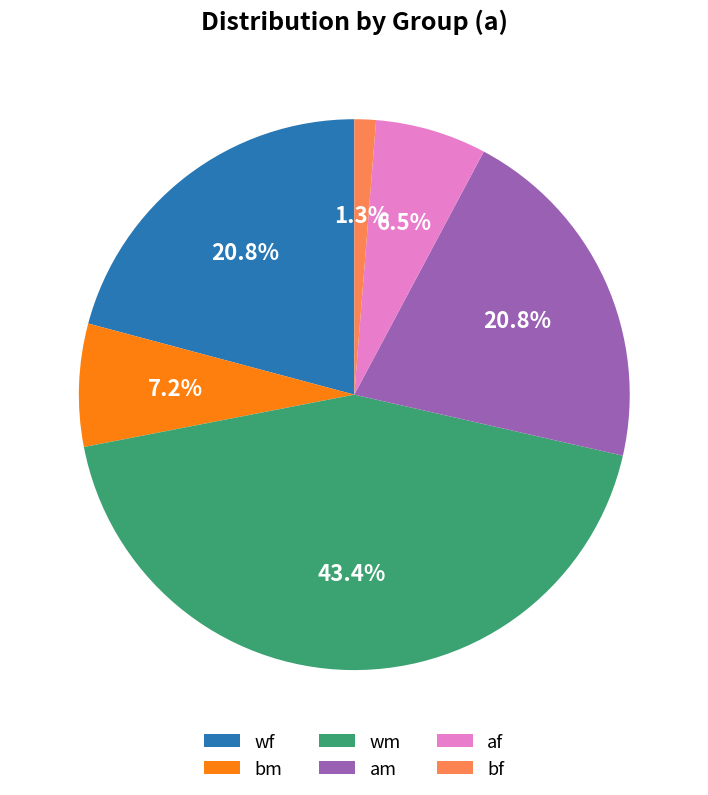

Count the number of slices in the pie.

6